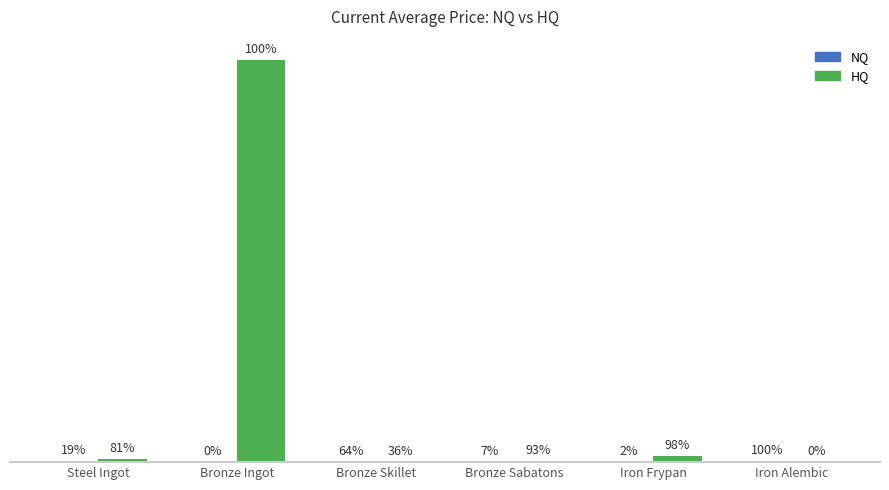

Does the chart contain stacked bars?

No